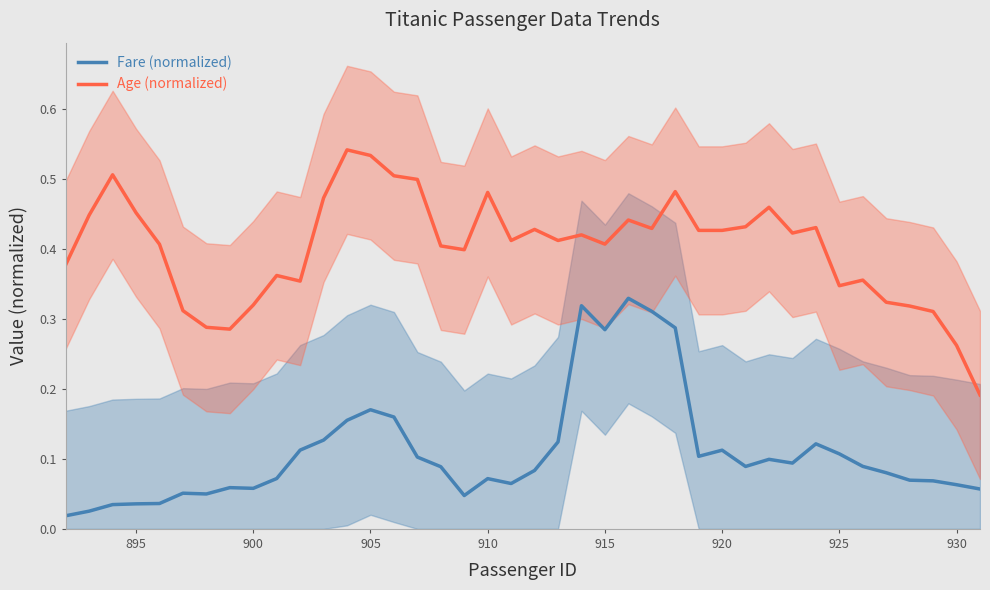

What is the sum of all Age (normalized) values?

16.1